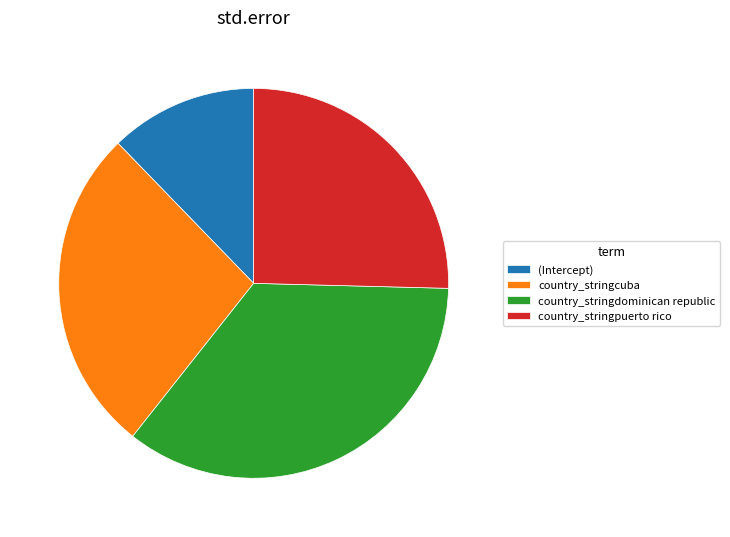

Which has a higher value, country_stringcuba or (Intercept)?

country_stringcuba